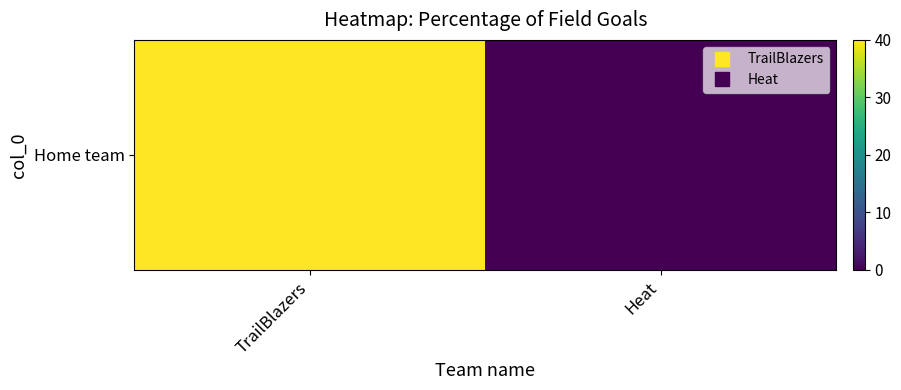

Reading right to left, what are all the values shown in this chart?

Heat=0	TrailBlazers=40